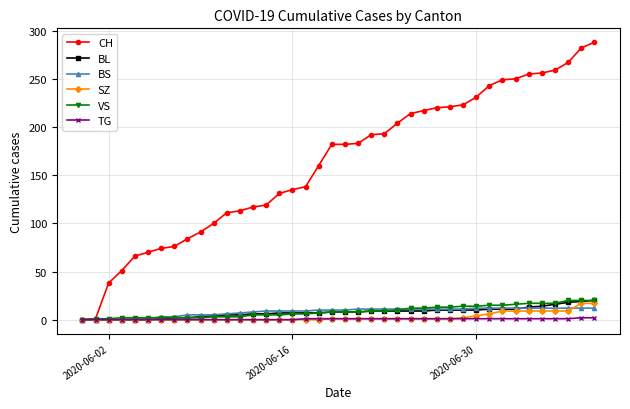

At how many categories does at least one series exceed 236?

9